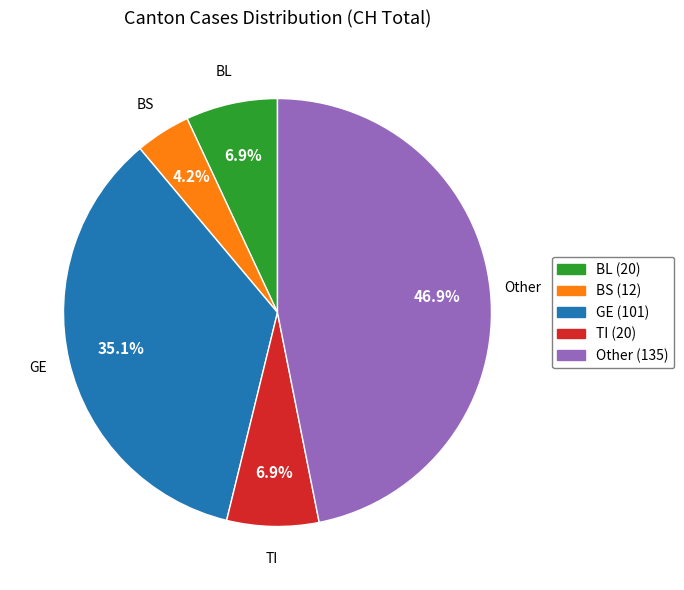

Does any single category account for the majority?

No